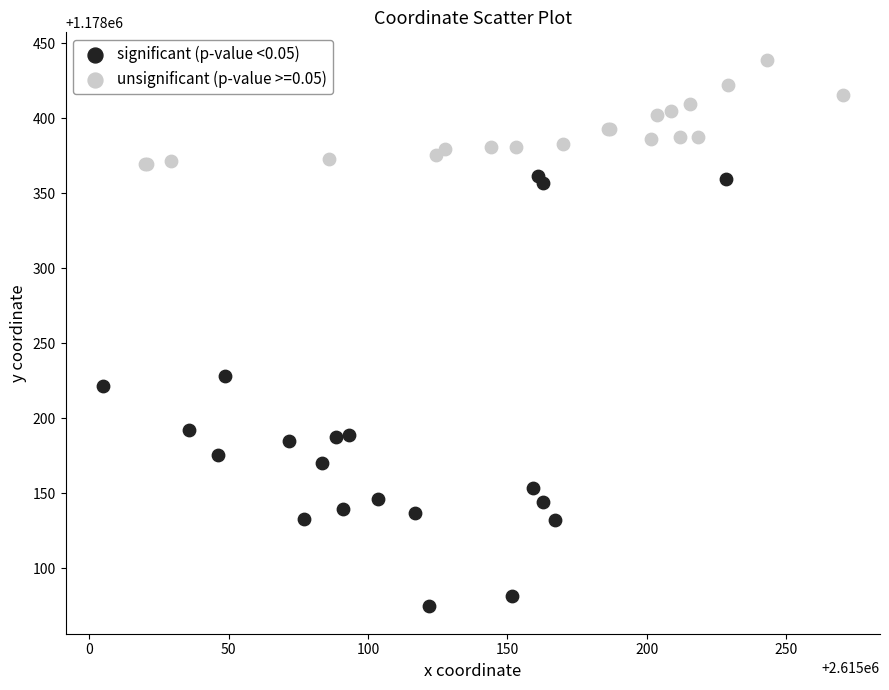

Which series reaches the minimum Y coordinate?

significant (p-value <0.05)